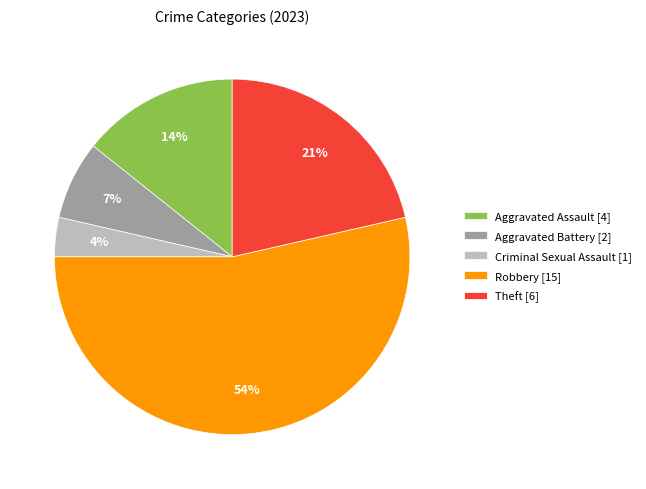

Is the sum of Aggravated Battery [2] and Criminal Sexual Assault [1] greater than half?

No